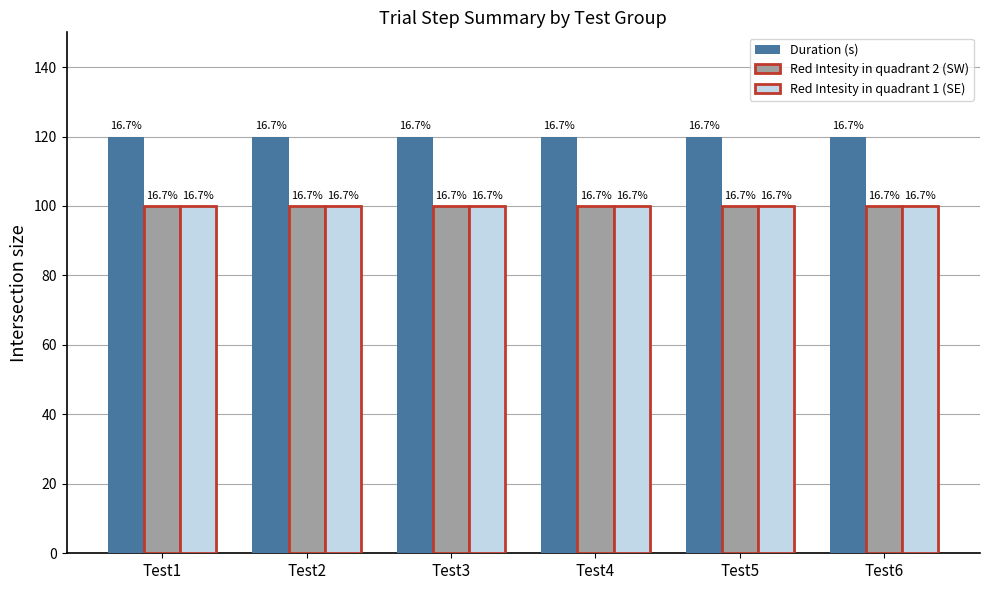

Where is Red Intesity in quadrant 1 (SE) nearest to the value 100?

Test1